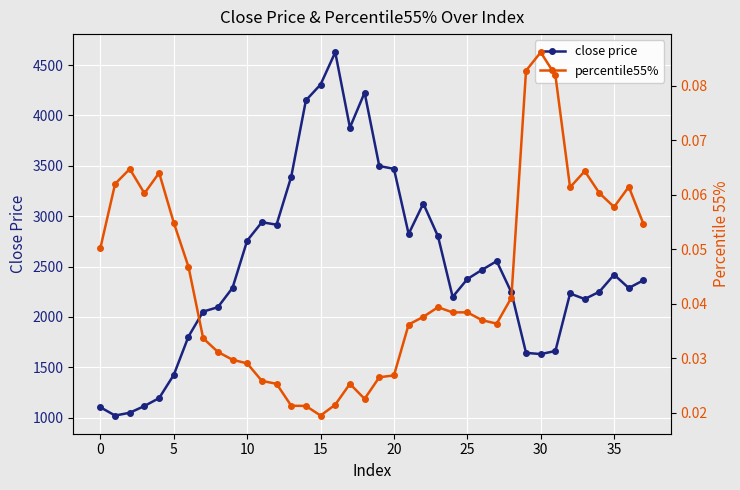

Is it true that percentile55% equals 0.0 at 23?

True